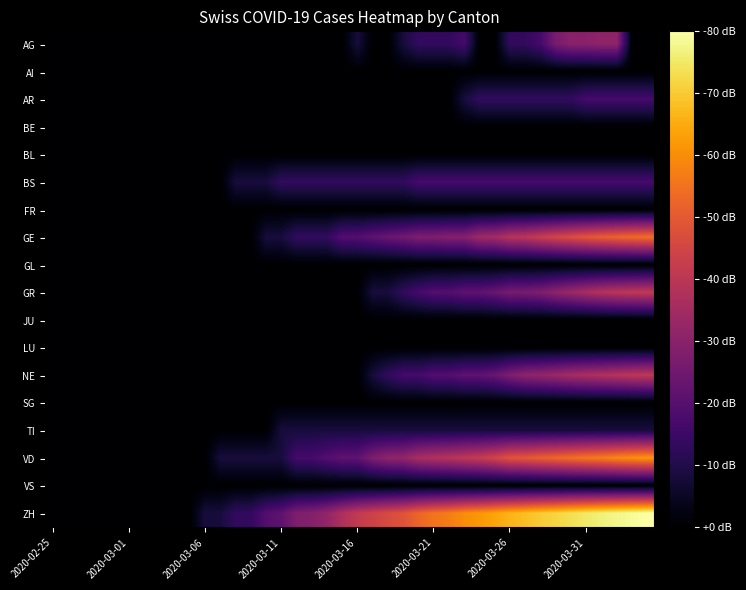

Reading right to left, list all the values displayed in this chart.

AG: 0.0	0.0	1.1	1.1	1.1	1.1	1.0	0.6	0.5	0.5	0.0	0.0	0.6	0.5	0.5	0.5	0.3	0.0	0.0	0.3	0.0	0.0	0.0	0.0	0.0	0.0	0.0	0.0	0.0	0.0	0.0	0.0	0.0	0.0	0.0	0.0	0.0	0.0	0.0	0.0
AI: 0.0	0.0	0.0	0.0	0.0	0.0	0.0	0.0	0.0	0.0	0.0	0.0	0.0	0.0	0.0	0.0	0.0	0.0	0.0	0.0	0.0	0.0	0.0	0.0	0.0	0.0	0.0	0.0	0.0	0.0	0.0	0.0	0.0	0.0	0.0	0.0	0.0	0.0	0.0	0.0
AR: 0.6	0.6	0.6	0.6	0.6	0.5	0.5	0.5	0.5	0.5	0.5	0.5	0.3	0.0	0.0	0.0	0.0	0.0	0.0	0.0	0.0	0.0	0.0	0.0	0.0	0.0	0.0	0.0	0.0	0.0	0.0	0.0	0.0	0.0	0.0	0.0	0.0	0.0	0.0	0.0
BE: 0.0	0.0	0.0	0.0	0.0	0.0	0.0	0.0	0.0	0.0	0.0	0.0	0.0	0.0	0.0	0.0	0.0	0.0	0.0	0.0	0.0	0.0	0.0	0.0	0.0	0.0	0.0	0.0	0.0	0.0	0.0	0.0	0.0	0.0	0.0	0.0	0.0	0.0	0.0	0.0
BL: 0.0	0.0	0.0	0.0	0.0	0.0	0.0	0.0	0.0	0.0	0.0	0.0	0.0	0.0	0.0	0.0	0.0	0.0	0.0	0.0	0.0	0.0	0.0	0.0	0.0	0.0	0.0	0.0	0.0	0.0	0.0	0.0	0.0	0.0	0.0	0.0	0.0	0.0	0.0	0.0
BS: 0.6	0.6	0.6	0.6	0.6	0.6	0.6	0.6	0.6	0.6	0.6	0.6	0.6	0.6	0.6	0.6	0.5	0.5	0.5	0.5	0.5	0.5	0.5	0.5	0.5	0.3	0.3	0.3	0.0	0.0	0.0	0.0	0.0	0.0	0.0	0.0	0.0	0.0	0.0	0.0
FR: 0.0	0.0	0.0	0.0	0.0	0.0	0.0	0.0	0.0	0.0	0.0	0.0	0.0	0.0	0.0	0.0	0.0	0.0	0.0	0.0	0.0	0.0	0.0	0.0	0.0	0.0	0.0	0.0	0.0	0.0	0.0	0.0	0.0	0.0	0.0	0.0	0.0	0.0	0.0	0.0
GE: 2.0	1.9	1.9	1.8	1.8	1.7	1.6	1.5	1.4	1.4	1.3	1.2	1.0	1.0	1.0	1.0	0.9	0.8	0.8	0.7	0.7	0.5	0.5	0.5	0.3	0.3	0.0	0.0	0.0	0.0	0.0	0.0	0.0	0.0	0.0	0.0	0.0	0.0	0.0	0.0
GL: 0.0	0.0	0.0	0.0	0.0	0.0	0.0	0.0	0.0	0.0	0.0	0.0	0.0	0.0	0.0	0.0	0.0	0.0	0.0	0.0	0.0	0.0	0.0	0.0	0.0	0.0	0.0	0.0	0.0	0.0	0.0	0.0	0.0	0.0	0.0	0.0	0.0	0.0	0.0	0.0
GR: 1.5	1.5	1.4	1.4	1.3	1.2	1.1	1.0	1.0	1.0	0.8	0.8	0.8	0.7	0.7	0.6	0.5	0.3	0.3	0.0	0.0	0.0	0.0	0.0	0.0	0.0	0.0	0.0	0.0	0.0	0.0	0.0	0.0	0.0	0.0	0.0	0.0	0.0	0.0	0.0
JU: 0.0	0.0	0.0	0.0	0.0	0.0	0.0	0.0	0.0	0.0	0.0	0.0	0.0	0.0	0.0	0.0	0.0	0.0	0.0	0.0	0.0	0.0	0.0	0.0	0.0	0.0	0.0	0.0	0.0	0.0	0.0	0.0	0.0	0.0	0.0	0.0	0.0	0.0	0.0	0.0
LU: 0.0	0.0	0.0	0.0	0.0	0.0	0.0	0.0	0.0	0.0	0.0	0.0	0.0	0.0	0.0	0.0	0.0	0.0	0.0	0.0	0.0	0.0	0.0	0.0	0.0	0.0	0.0	0.0	0.0	0.0	0.0	0.0	0.0	0.0	0.0	0.0	0.0	0.0	0.0	0.0
NE: 1.5	1.4	1.4	1.4	1.3	1.3	1.2	1.1	1.1	1.0	0.8	0.8	0.8	0.7	0.7	0.6	0.6	0.5	0.3	0.0	0.0	0.0	0.0	0.0	0.0	0.0	0.0	0.0	0.0	0.0	0.0	0.0	0.0	0.0	0.0	0.0	0.0	0.0	0.0	0.0
SG: 0.0	0.0	0.0	0.0	0.0	0.0	0.0	0.0	0.0	0.0	0.0	0.0	0.0	0.0	0.0	0.0	0.0	0.0	0.0	0.0	0.0	0.0	0.0	0.0	0.0	0.0	0.0	0.0	0.0	0.0	0.0	0.0	0.0	0.0	0.0	0.0	0.0	0.0	0.0	0.0
TI: 0.3	0.3	0.3	0.3	0.3	0.3	0.3	0.3	0.3	0.3	0.3	0.3	0.3	0.3	0.3	0.3	0.3	0.3	0.3	0.3	0.3	0.3	0.3	0.3	0.3	0.0	0.0	0.0	0.0	0.0	0.0	0.0	0.0	0.0	0.0	0.0	0.0	0.0	0.0	0.0
VD: 2.2	2.2	2.1	2.1	2.0	2.0	1.9	1.9	1.8	1.8	1.6	1.5	1.5	1.4	1.4	1.3	1.1	1.1	1.0	0.8	0.8	0.7	0.6	0.6	0.3	0.3	0.3	0.3	0.3	0.0	0.0	0.0	0.0	0.0	0.0	0.0	0.0	0.0	0.0	0.0
VS: 0.0	0.0	0.0	0.0	0.0	0.0	0.0	0.0	0.0	0.0	0.0	0.0	0.0	0.0	0.0	0.0	0.0	0.0	0.0	0.0	0.0	0.0	0.0	0.0	0.0	0.0	0.0	0.0	0.0	0.0	0.0	0.0	0.0	0.0	0.0	0.0	0.0	0.0	0.0	0.0
ZH: 2.9	2.8	2.8	2.8	2.7	2.6	2.6	2.5	2.5	2.4	2.3	2.2	2.2	2.1	2.0	1.9	1.7	1.7	1.6	1.5	1.3	1.1	1.0	1.0	0.8	0.7	0.5	0.5	0.3	0.3	0.0	0.0	0.0	0.0	0.0	0.0	0.0	0.0	0.0	0.0